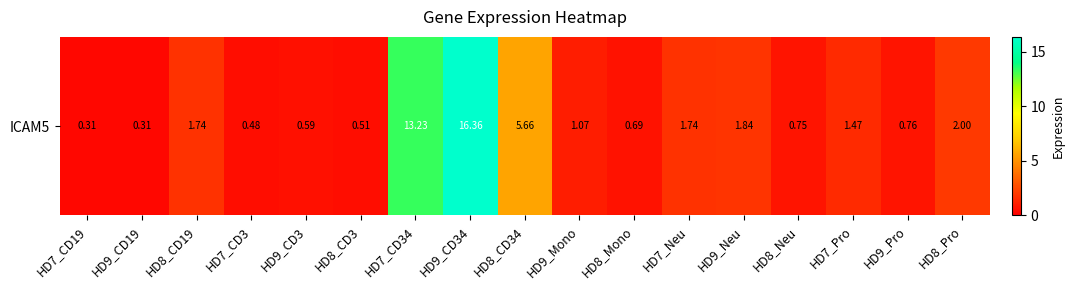

The value at HD8_Neu is 1.3. True or false?

False